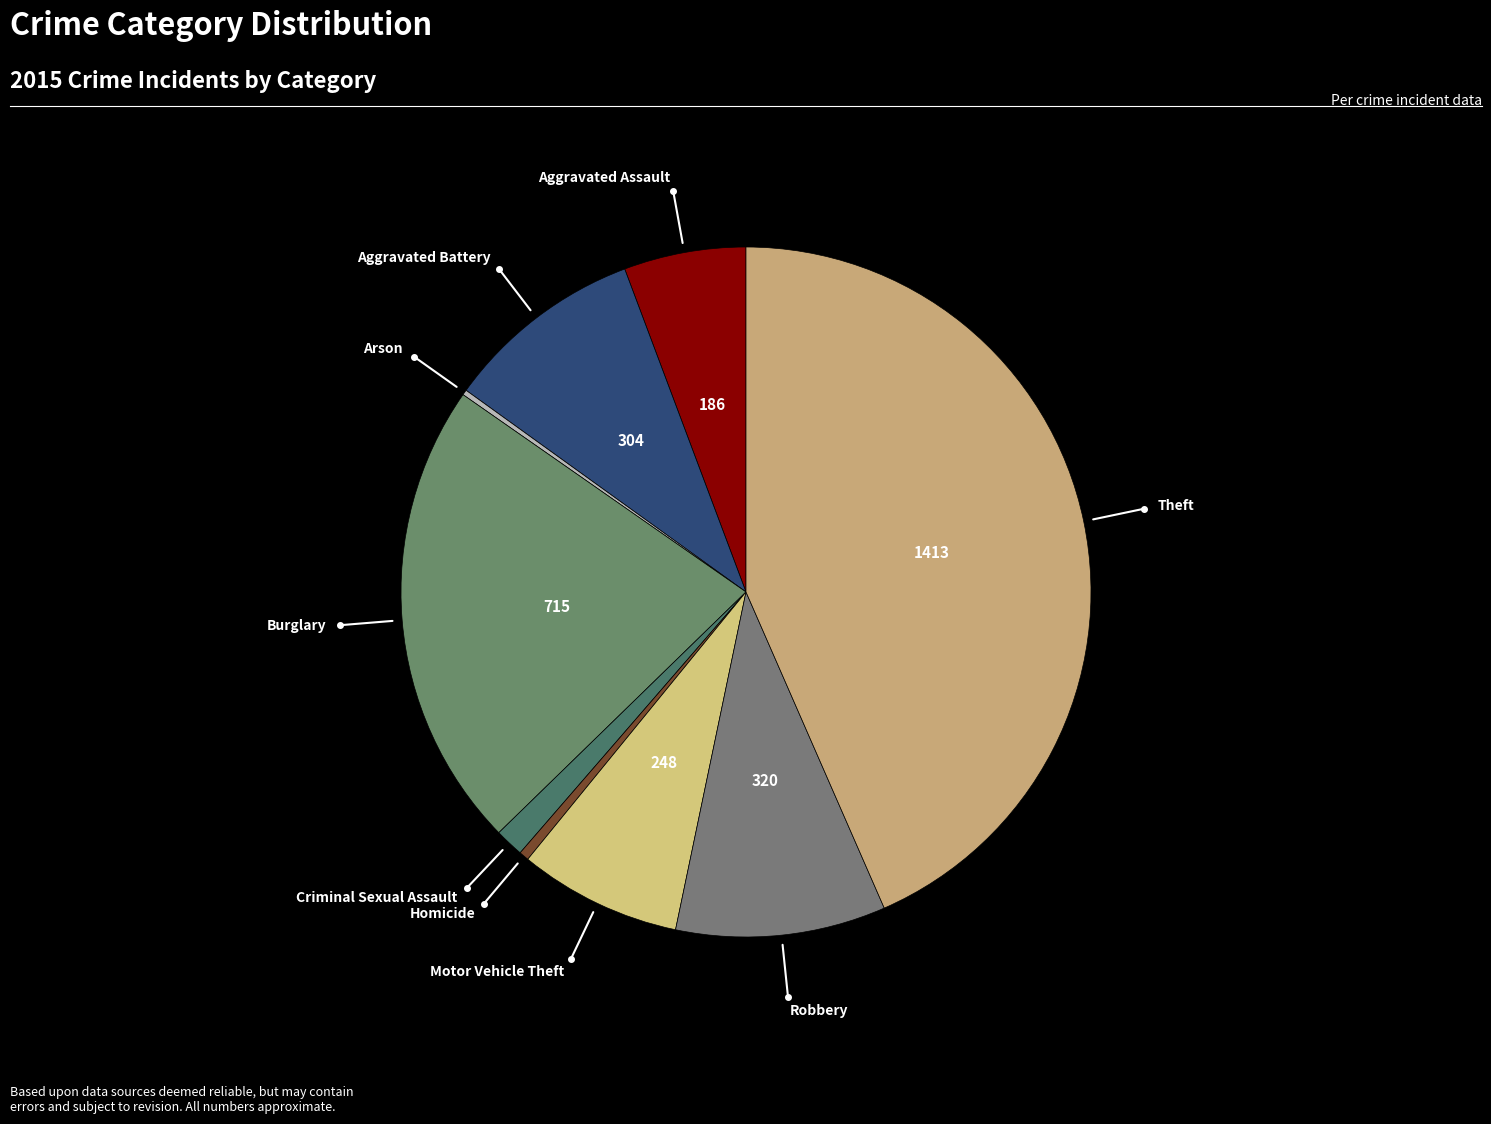

How many segments does this pie chart have?

9